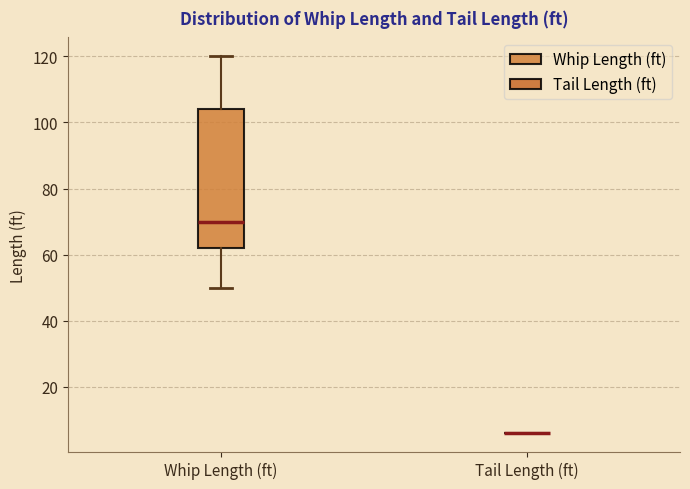

Comparing the boxes themselves (not the whiskers), which one is the tallest?

Whip Length (ft)